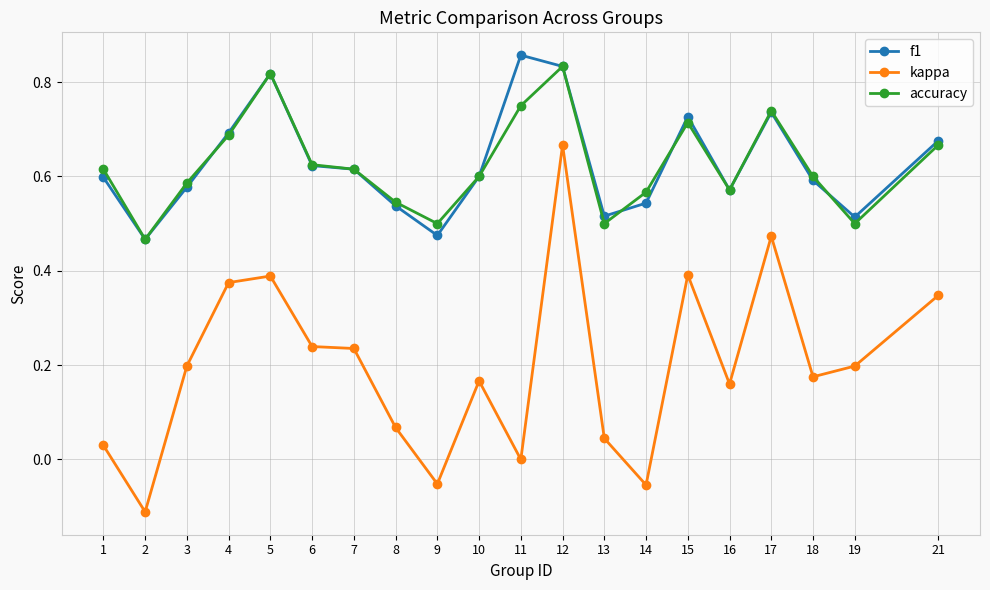

Does the chart have visible grid lines?

Yes